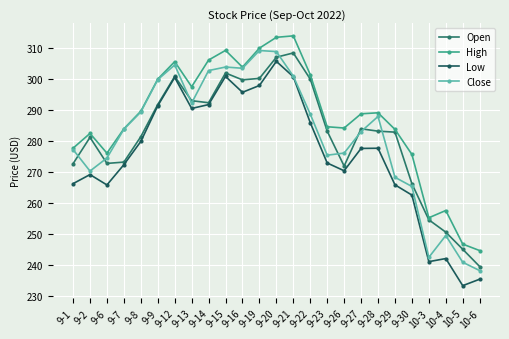

What value does the Open series have at 10-3?

254.5